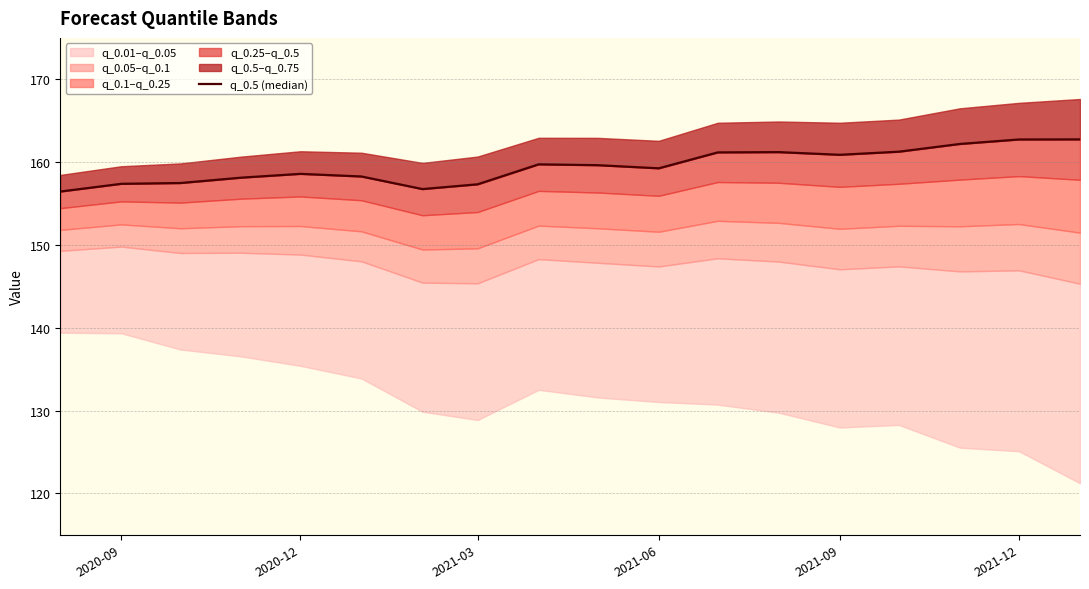

Reading left to right, extract all data points from this chart.

156.4	157.4	157.5	158.1	158.6	158.3	156.7	157.3	159.7	159.6	159.3	161.2	161.2	160.9	161.3	162.2	162.7	162.7